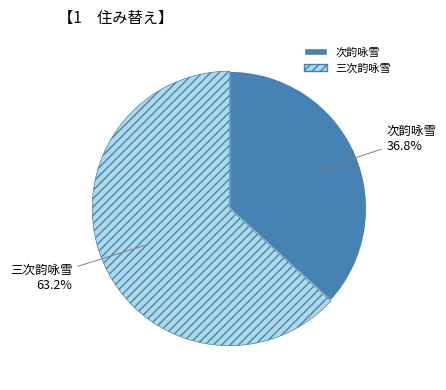

Is there any slice that represents more than half of the pie?

Yes